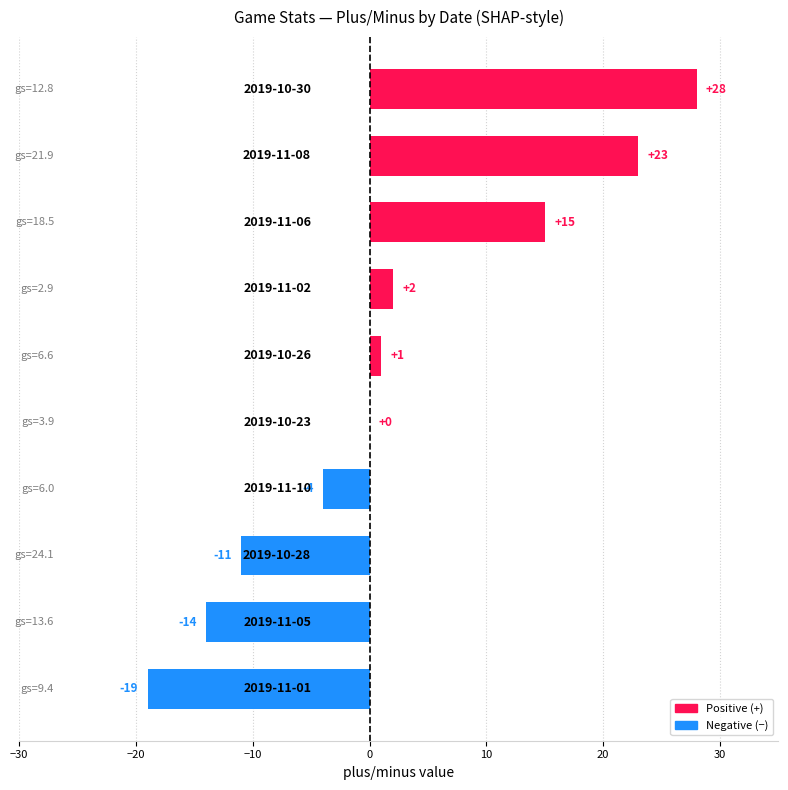

What is the sum of all values?

21